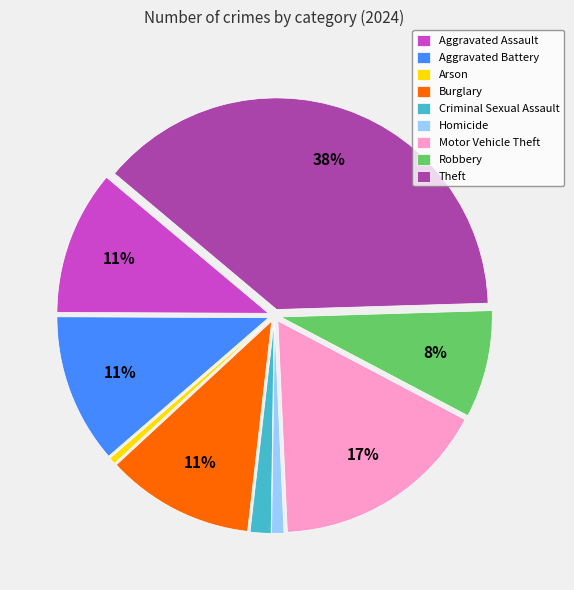

How many slices are in this pie chart?

9